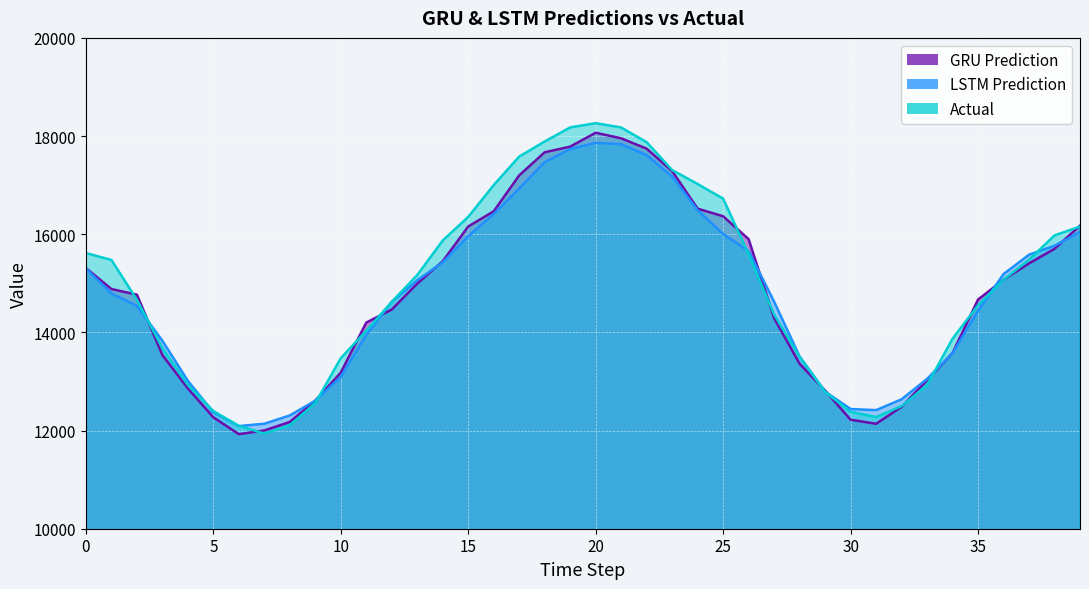

Read the GRU Prediction value at 3.

13538.7